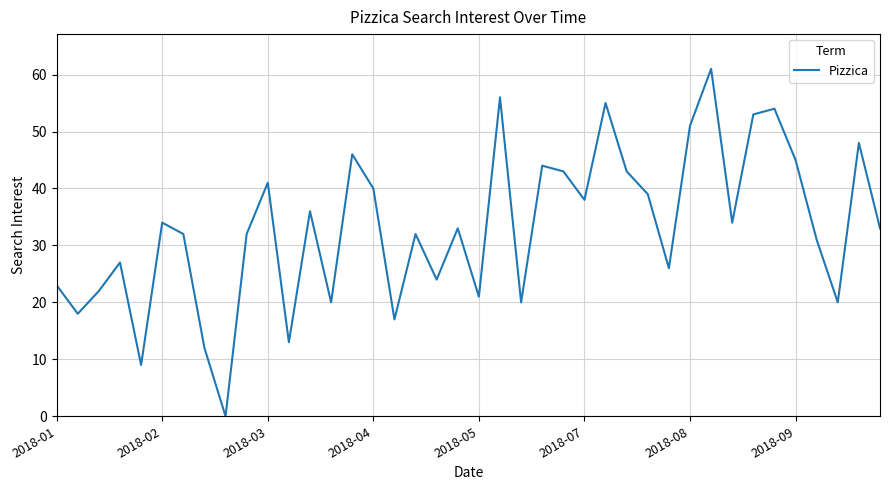

Reading left to right, extract all data points from this chart.

23	18	22	27	9	34	32	12	0	32	41	13	36	20	46	40	17	32	24	33	21	56	20	44	43	38	55	43	39	26	51	61	34	53	54	45	31	20	48	33